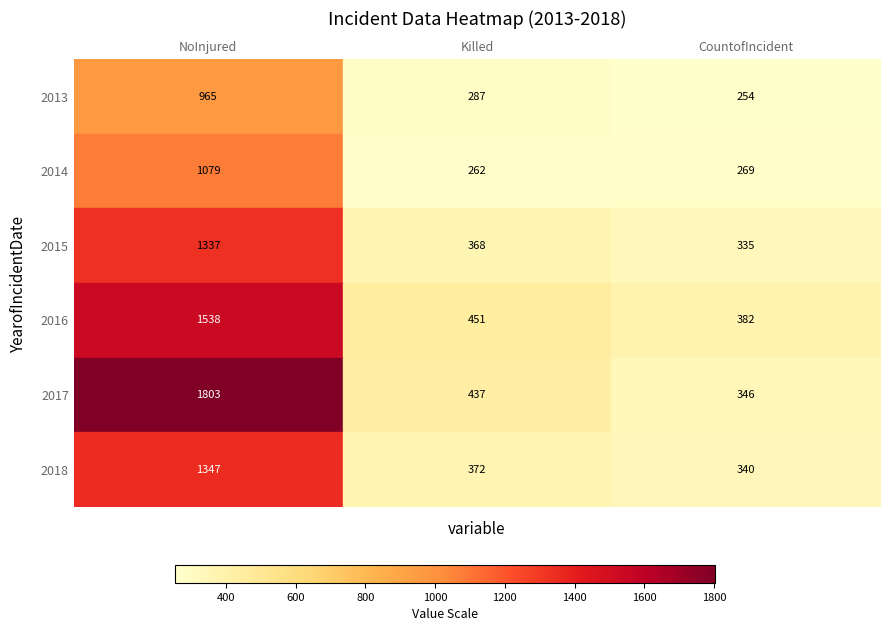

What is the total value across all series at Killed?

2177